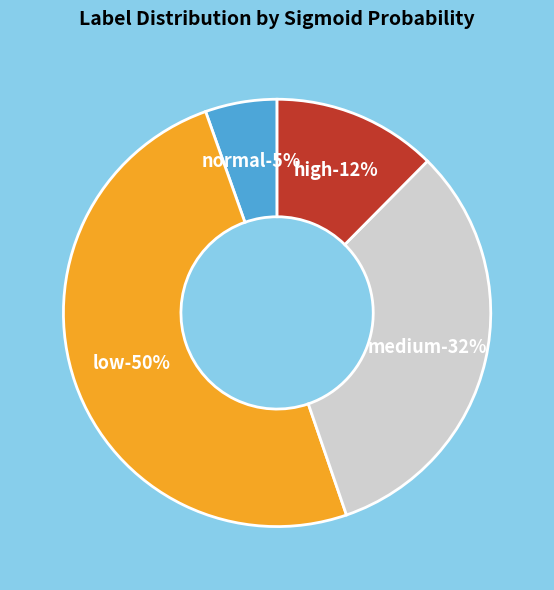

What is the largest slice in the pie chart?

low